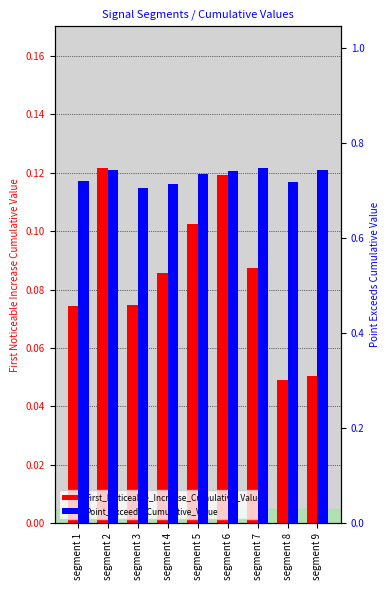

True or false: First_Noticeable_Increase_Cumulative_Value has a value of 0.0 at segment 3.

False